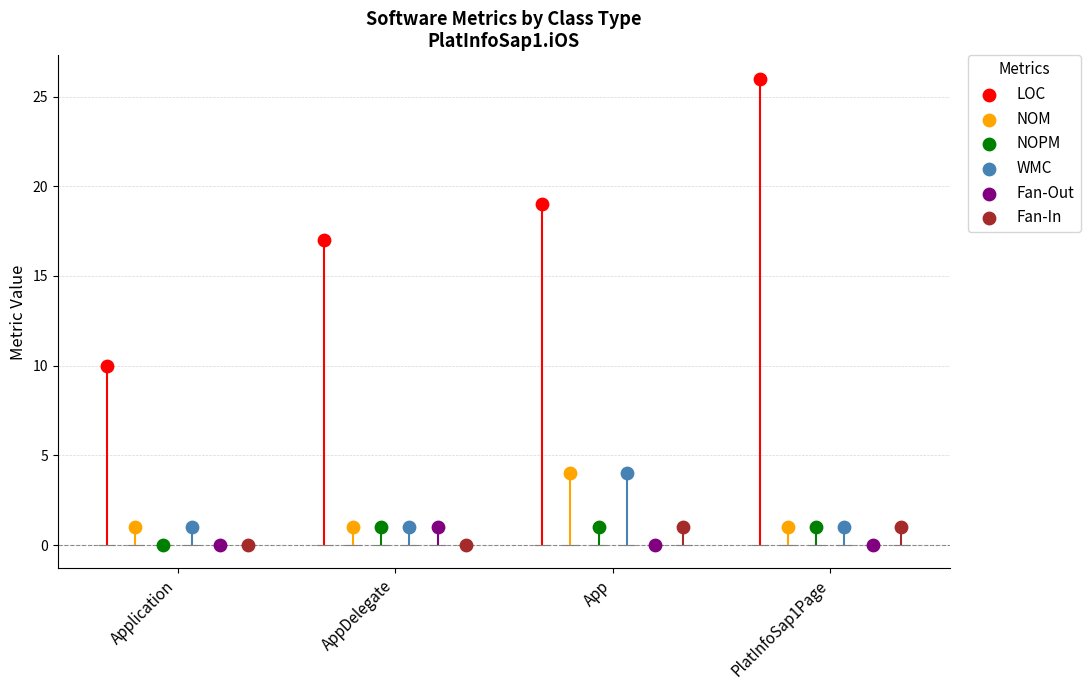

What is the total value across all series at Application?

12